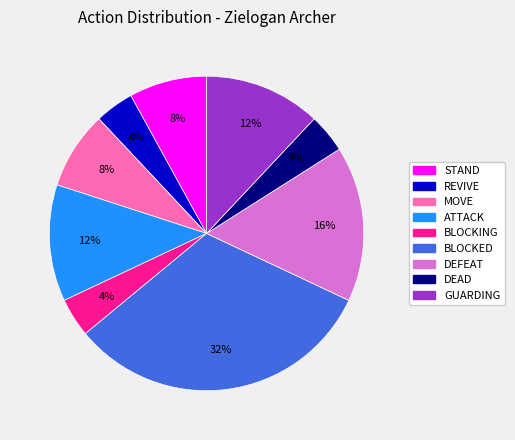

How many slices are in this pie chart?

9